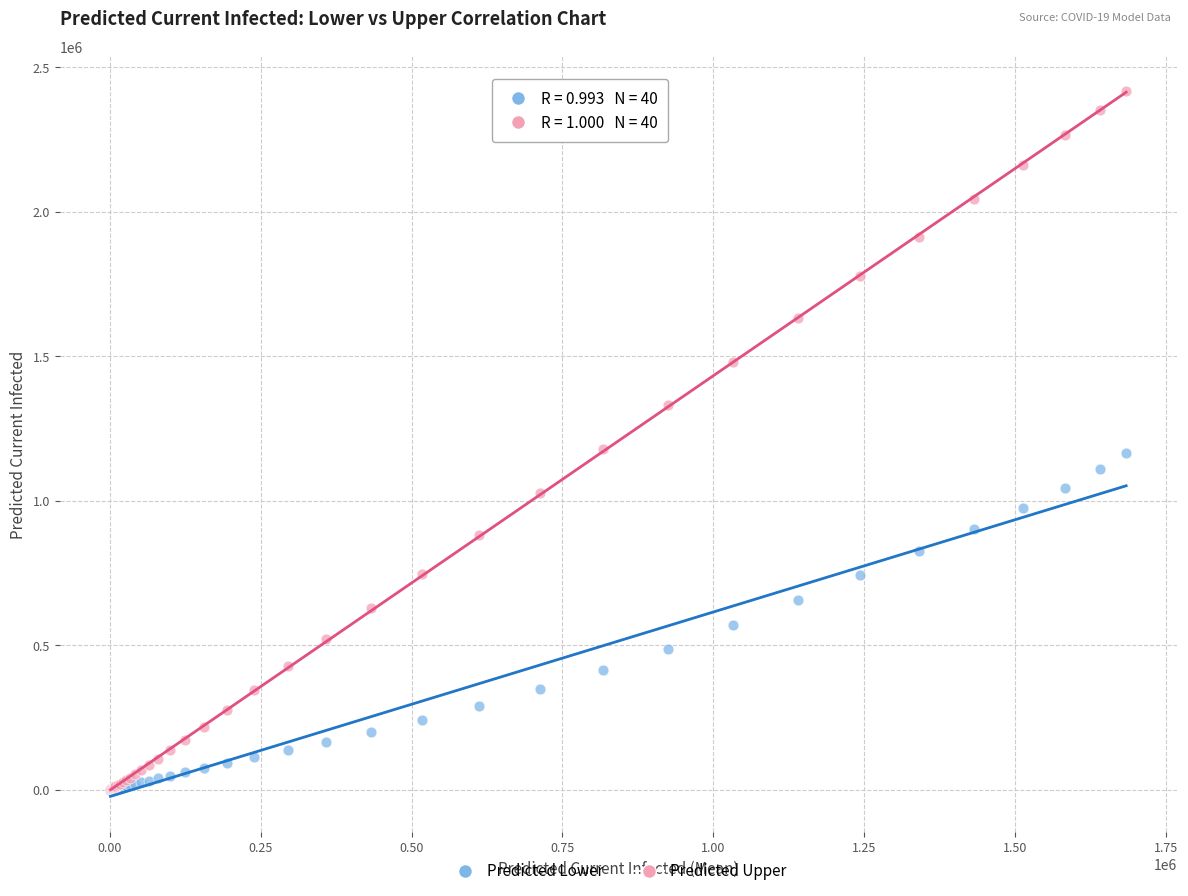

What are all the series names shown in the legend?

Predicted Lower, Predicted Upper